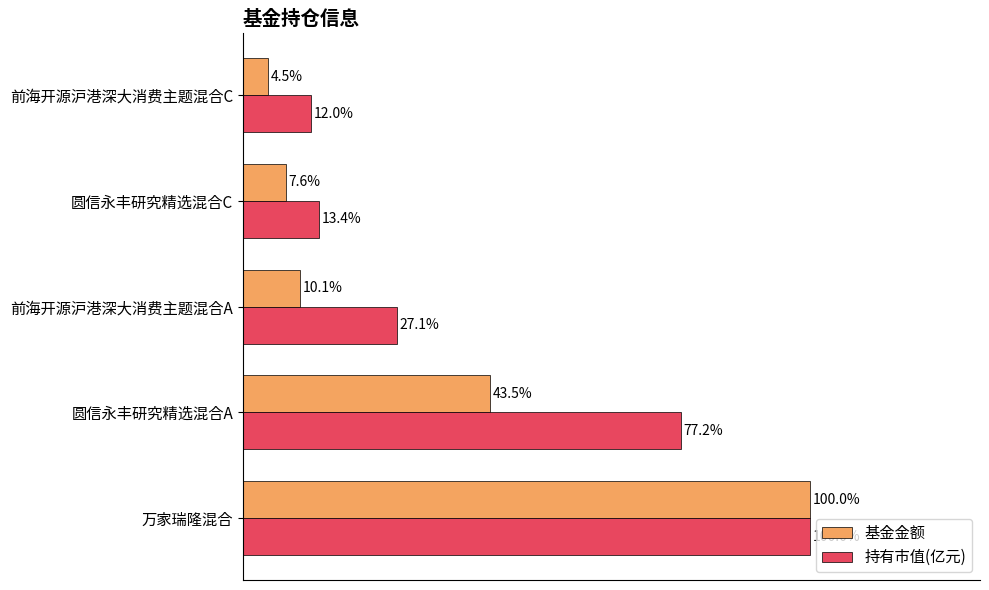

Which series changed the most between 前海开源沪港深大消费主题混合A and 圆信永丰研究精选混合C?

持有市值(亿元)